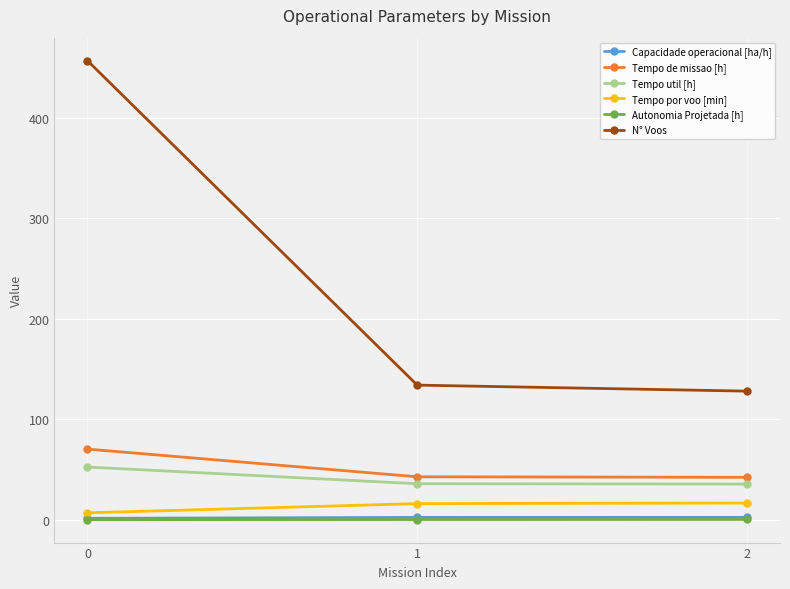

Which series has the widest spread of values?

N° Voos